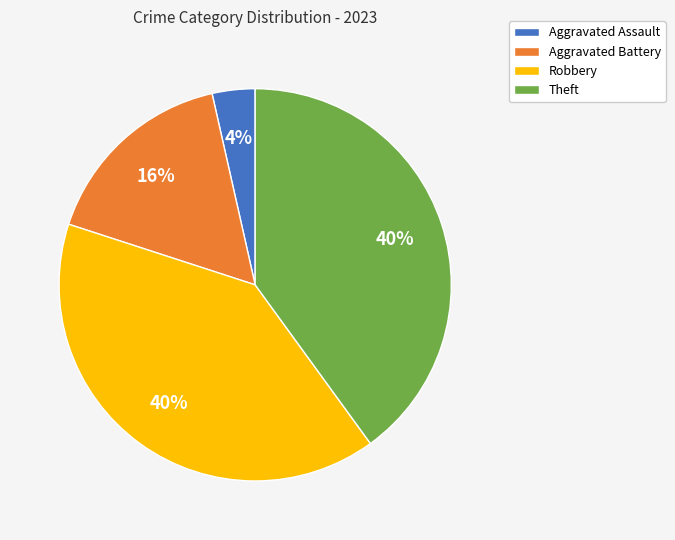

To the nearest percent, what is the average slice percentage?

25%